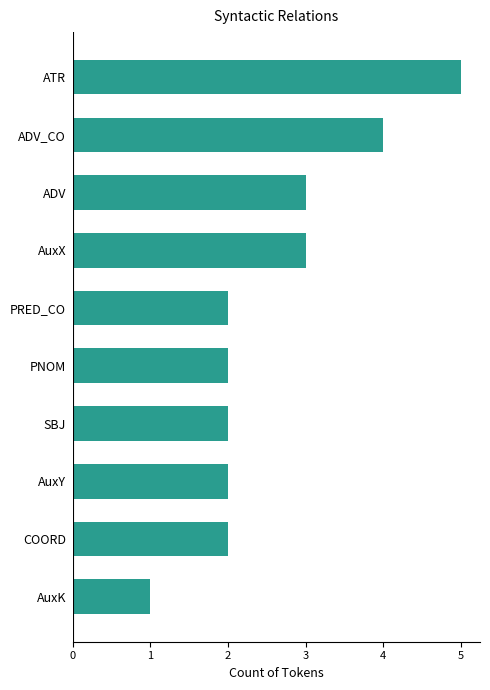

Reading bottom to top, transcribe all the data shown in this chart.

1	2	2	2	2	2	3	3	4	5